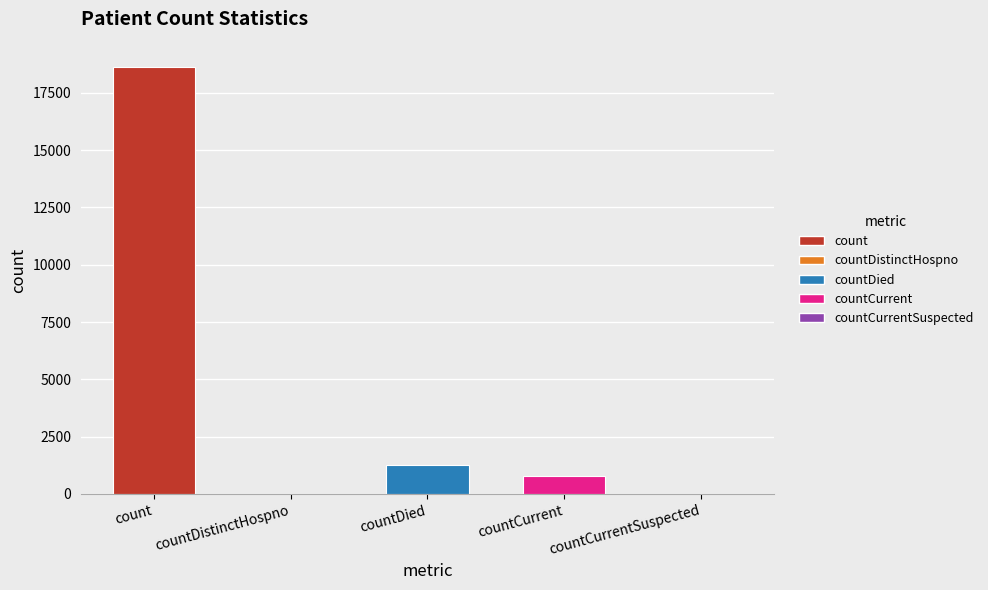

Which label corresponds to the largest value in the chart?

count